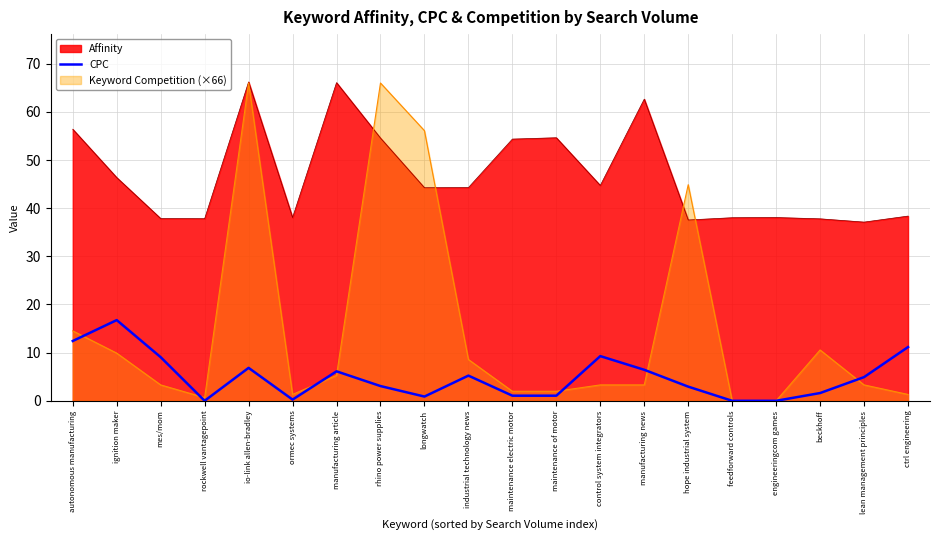

How many interior local valleys (lower than both neighbors) does the data have?

3